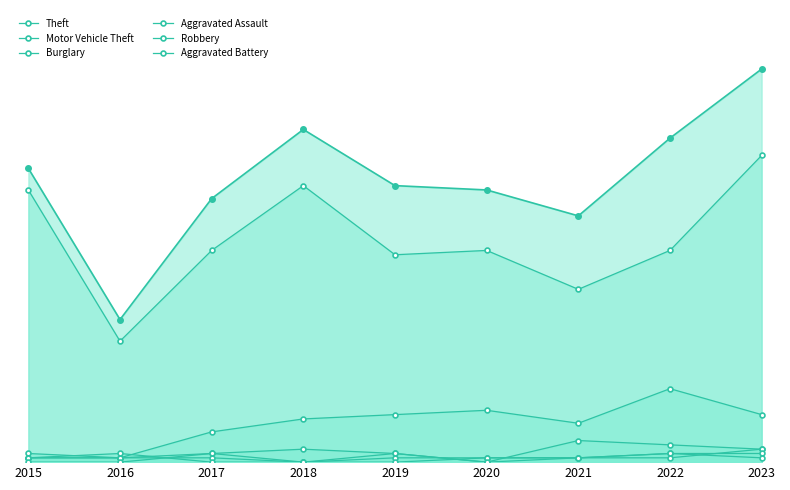

True or false: Aggravated Battery and Burglary cross at least once.

False